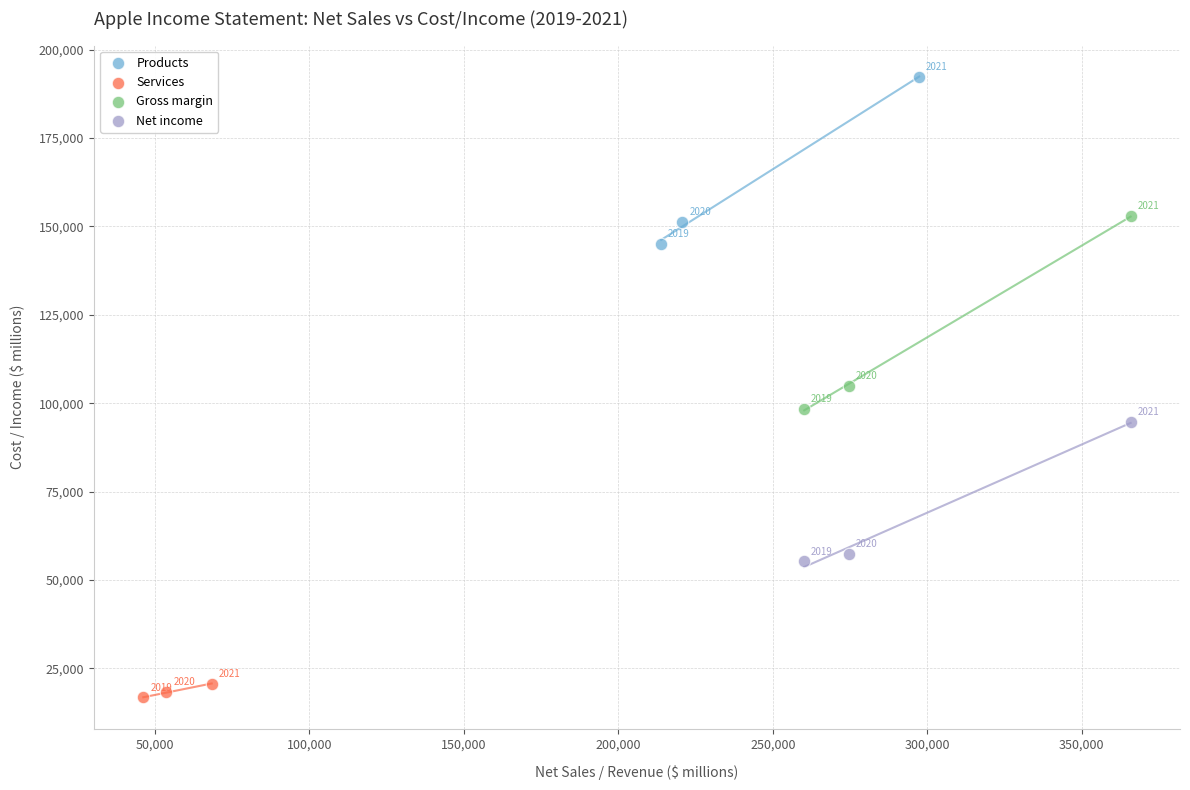

What are all the series names shown in the legend?

Products, Services, Gross margin, Net income